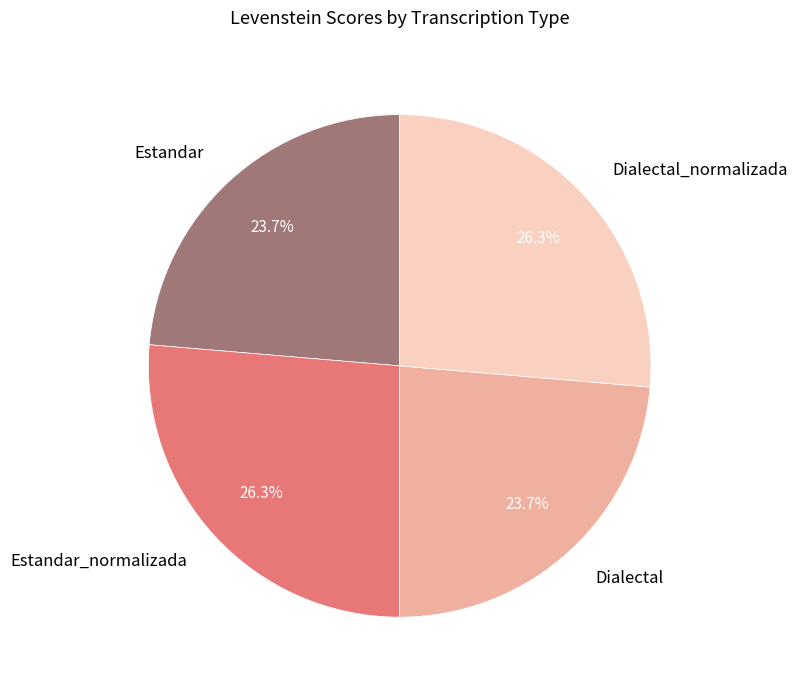

To the nearest percent, what percentage of the pie is Estandar?

24%